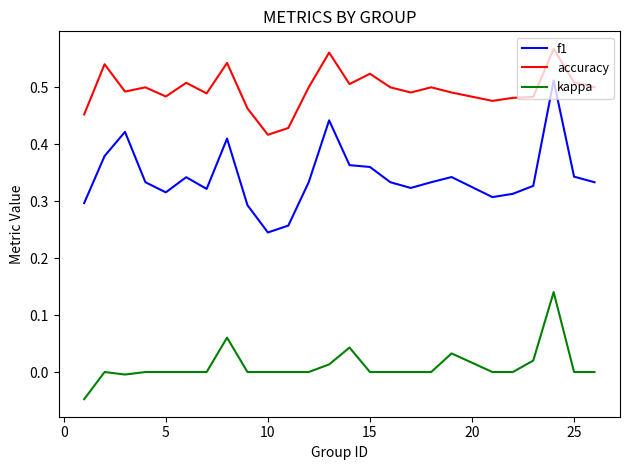

True or false: kappa and accuracy cross at least once.

False